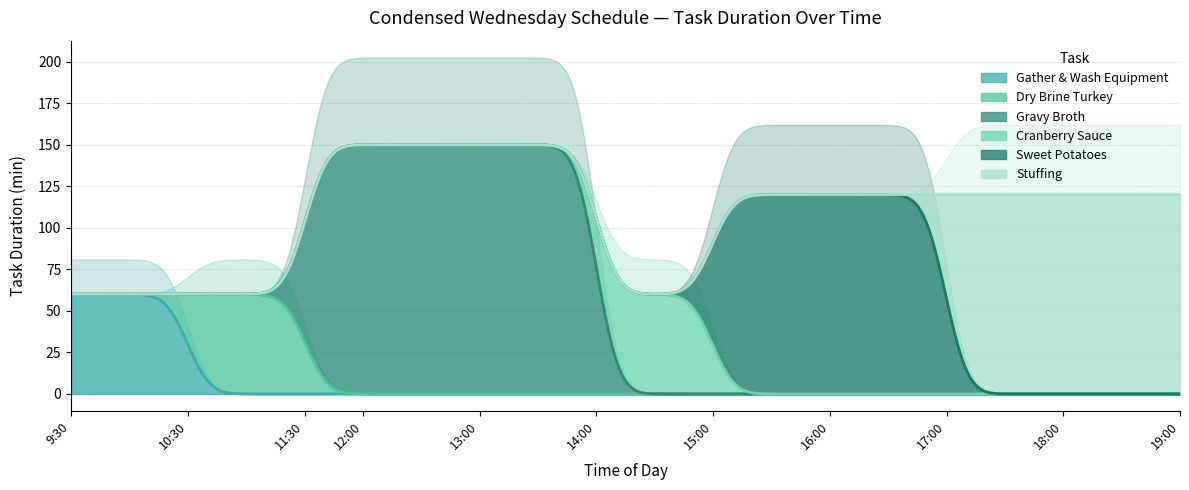

The Cranberry Sauce series shows 0 at 17:00. True or false?

True